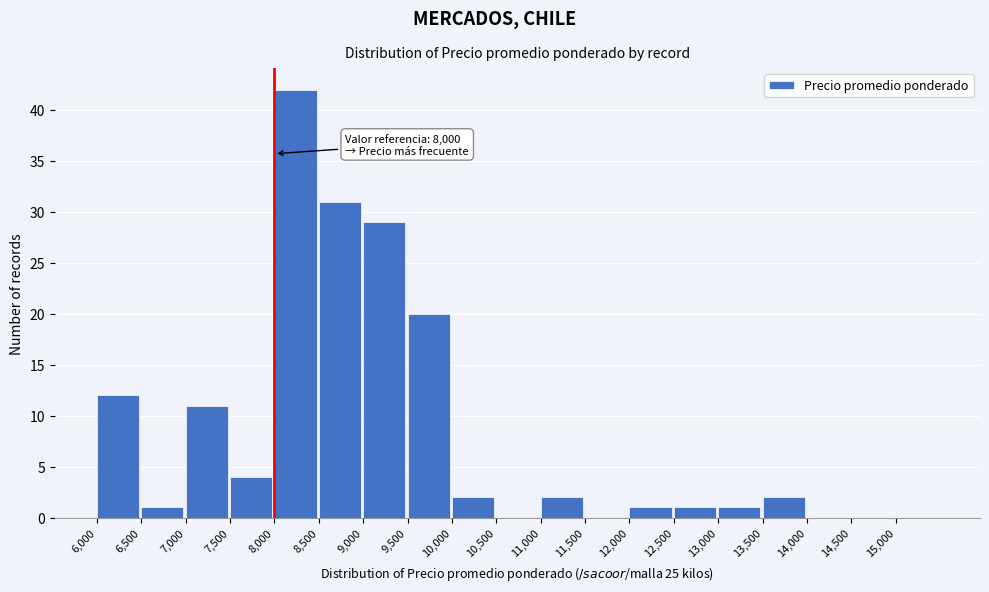

Over which range of the x-axis is the bar tallest?

8000 to 8500